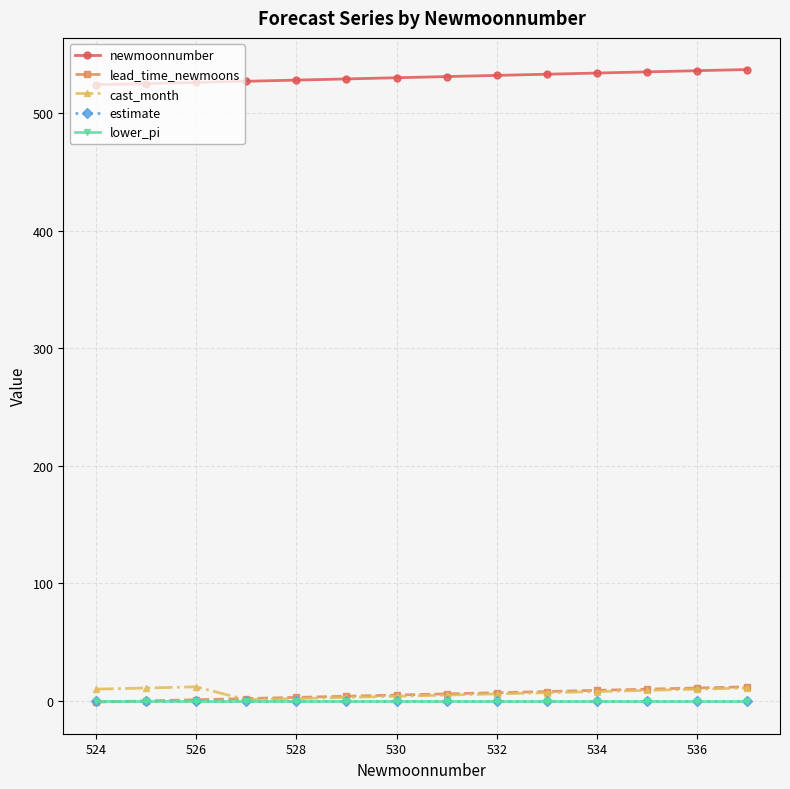

Is this an area chart (filled region under the line)?

No